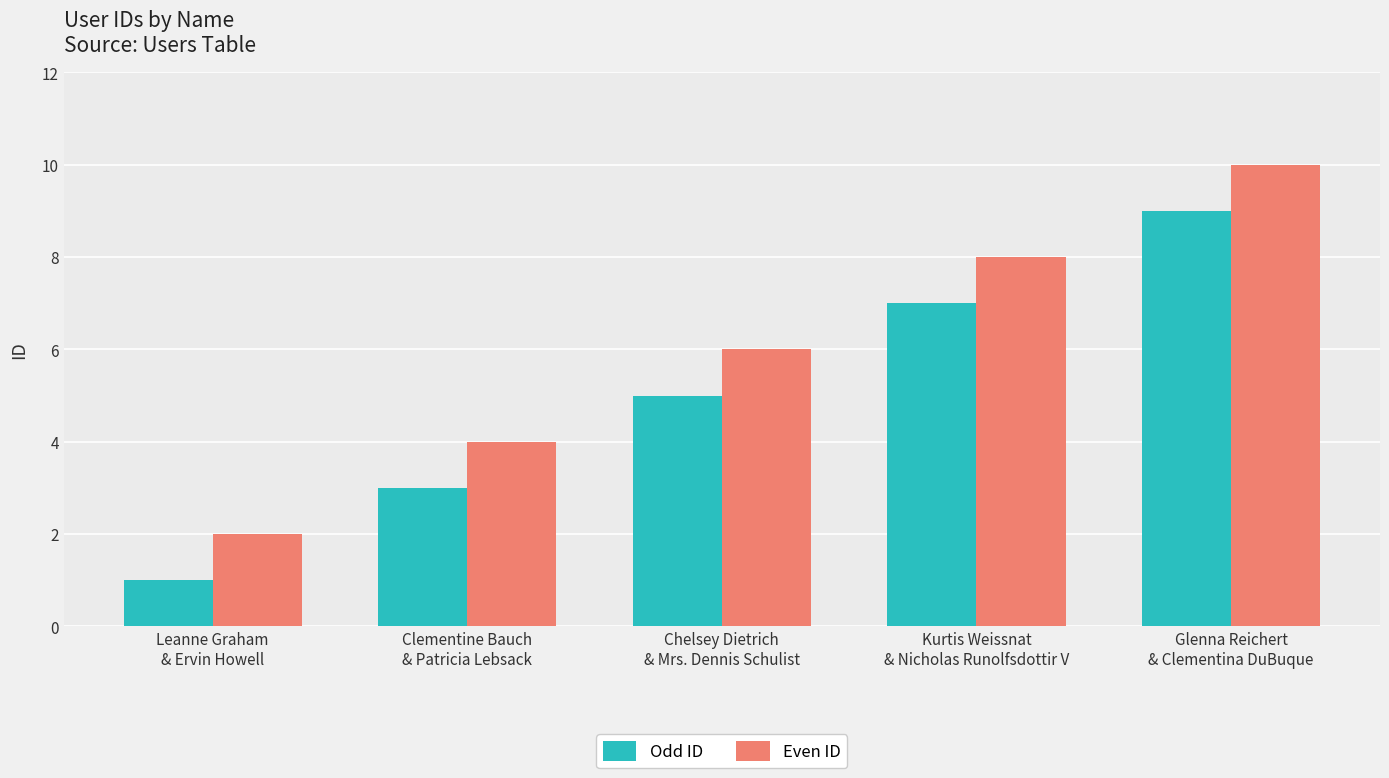

Which label corresponds to the largest value in the chart?

Glenna Reichert
& Clementina DuBuque